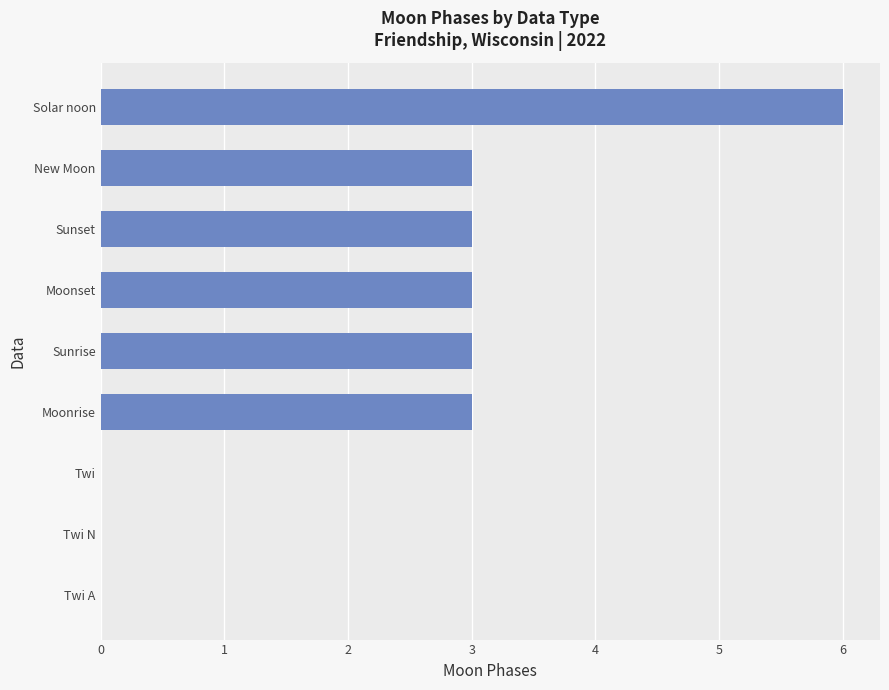

Count the values in the range 0 to 3.

8